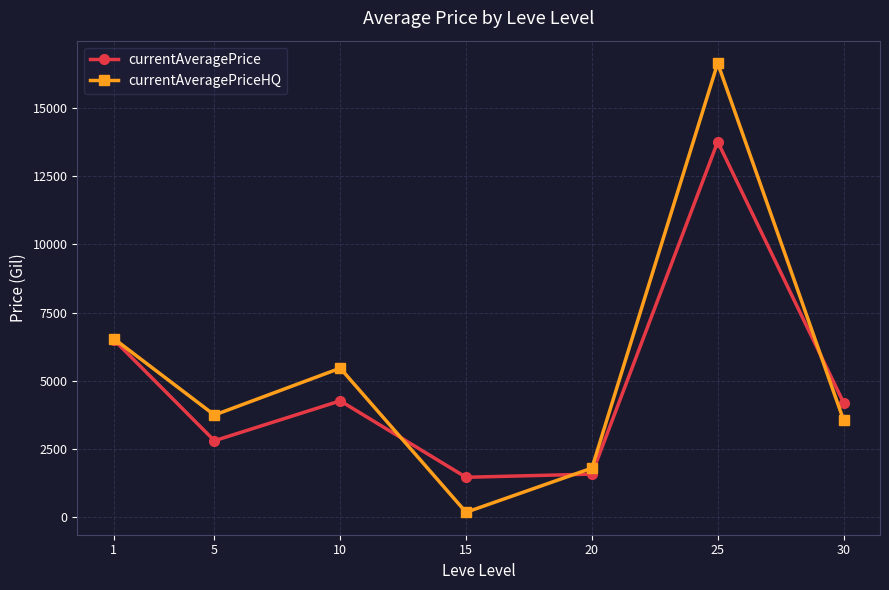

What is the difference between the highest and lowest values at 25?

2880.0